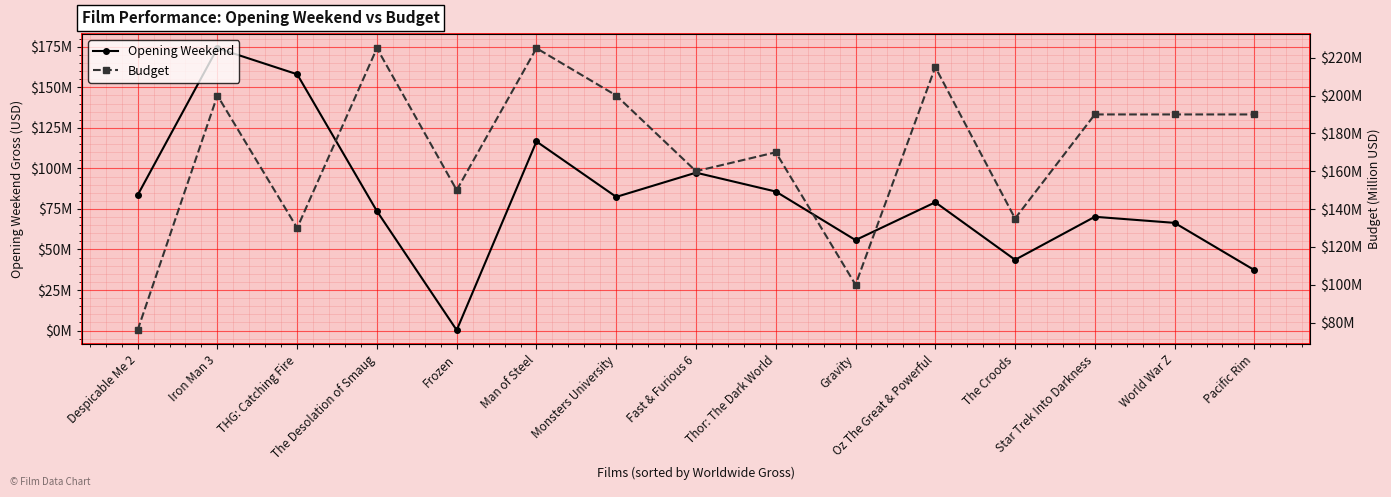

What is the label of the 12th point from the left?

The Croods